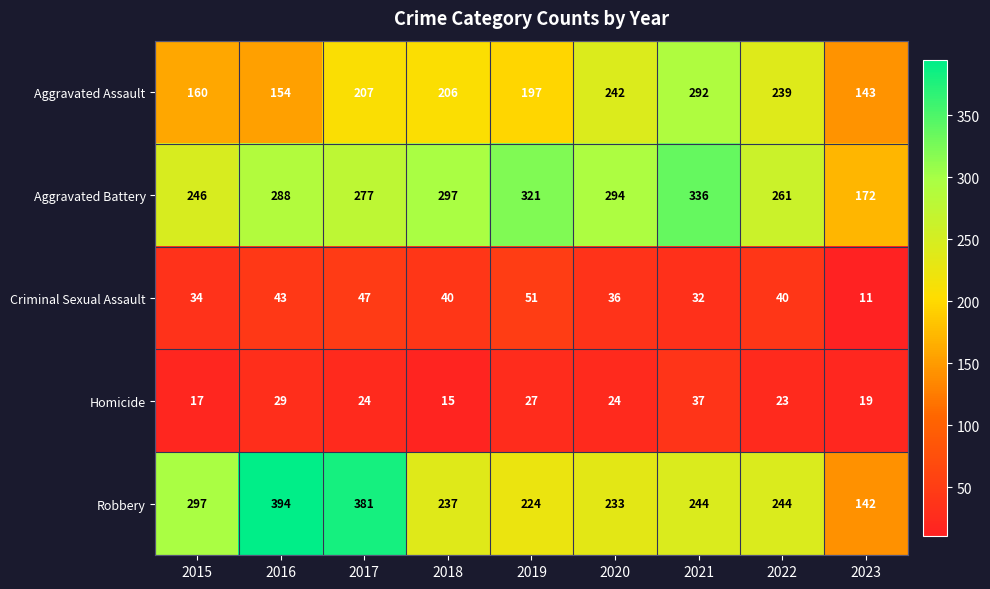

At which label does Criminal Sexual Assault first exceed 40?

2016